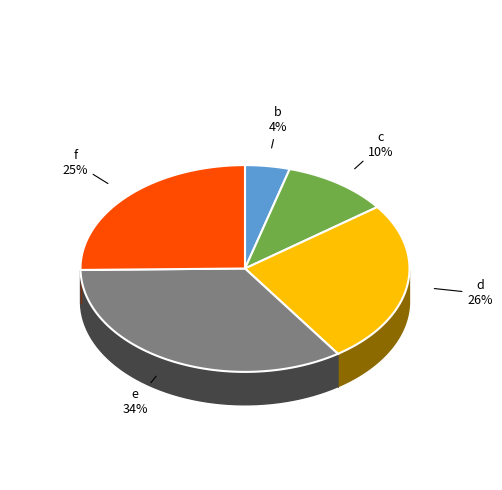

The f slice represents 25% of the pie. True or false?

True